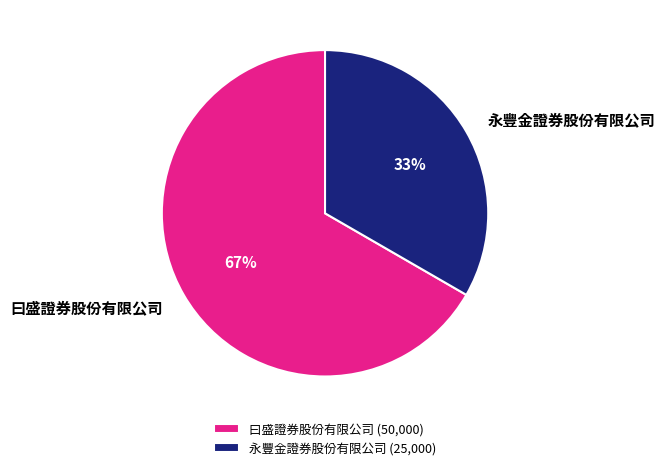

Rank the categories by value from highest to lowest.

曰盛證券股份有限公司, 永豐金證券股份有限公司